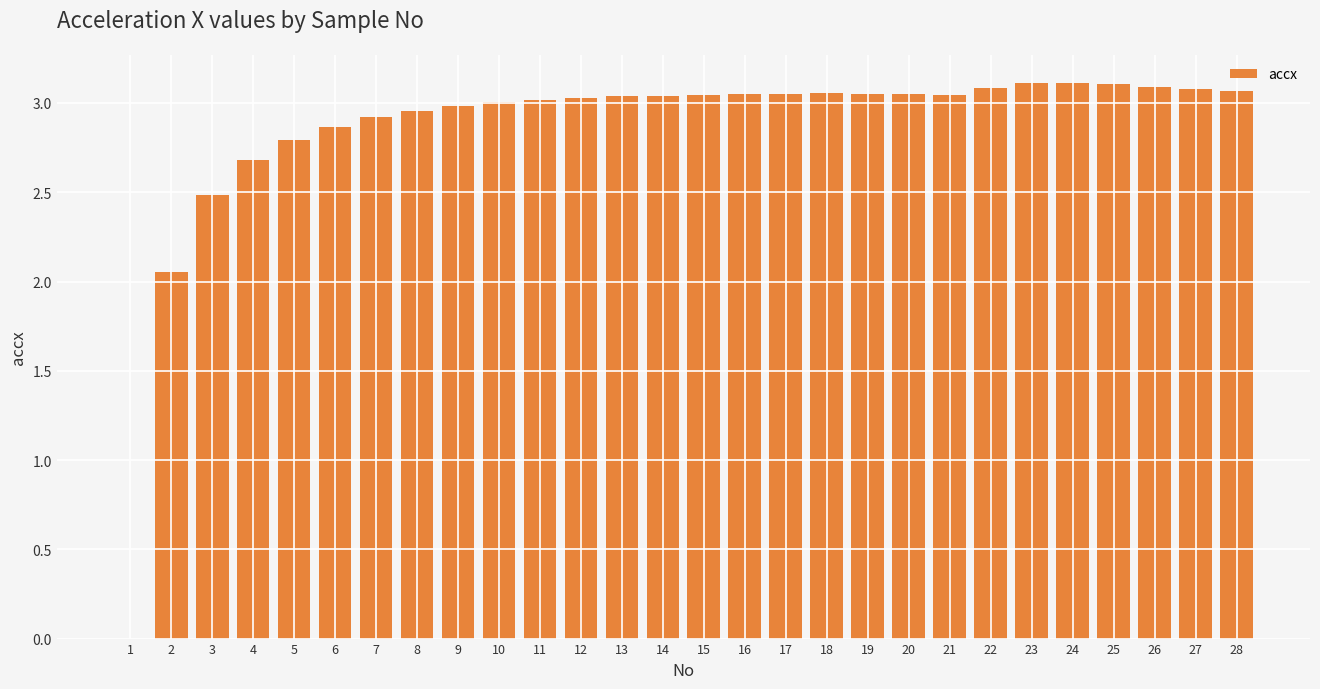

Between 1 and 9, which is larger?

9